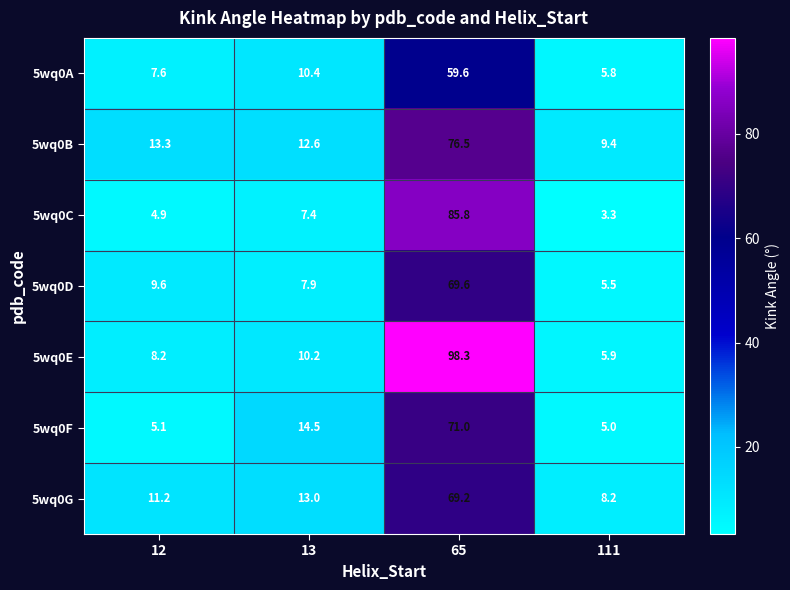

What is the sum of the 5wq0G values at 12 and 111?

19.4